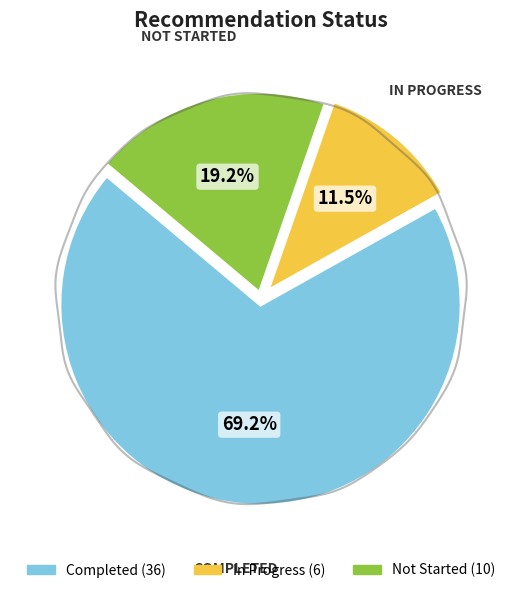

Count the number of slices in the pie.

3